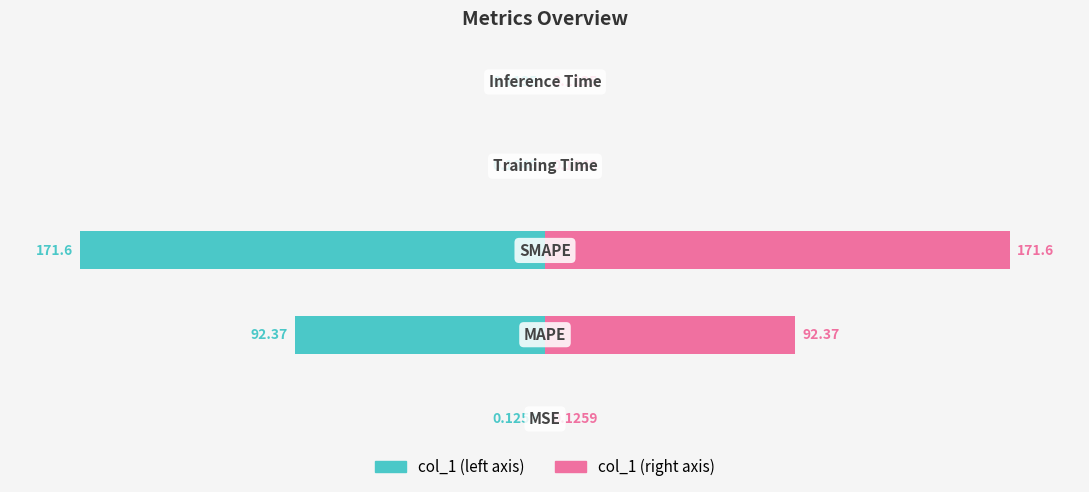

What is the value of the col_1 (normalized right) bar at the 4th from the left?

0.1